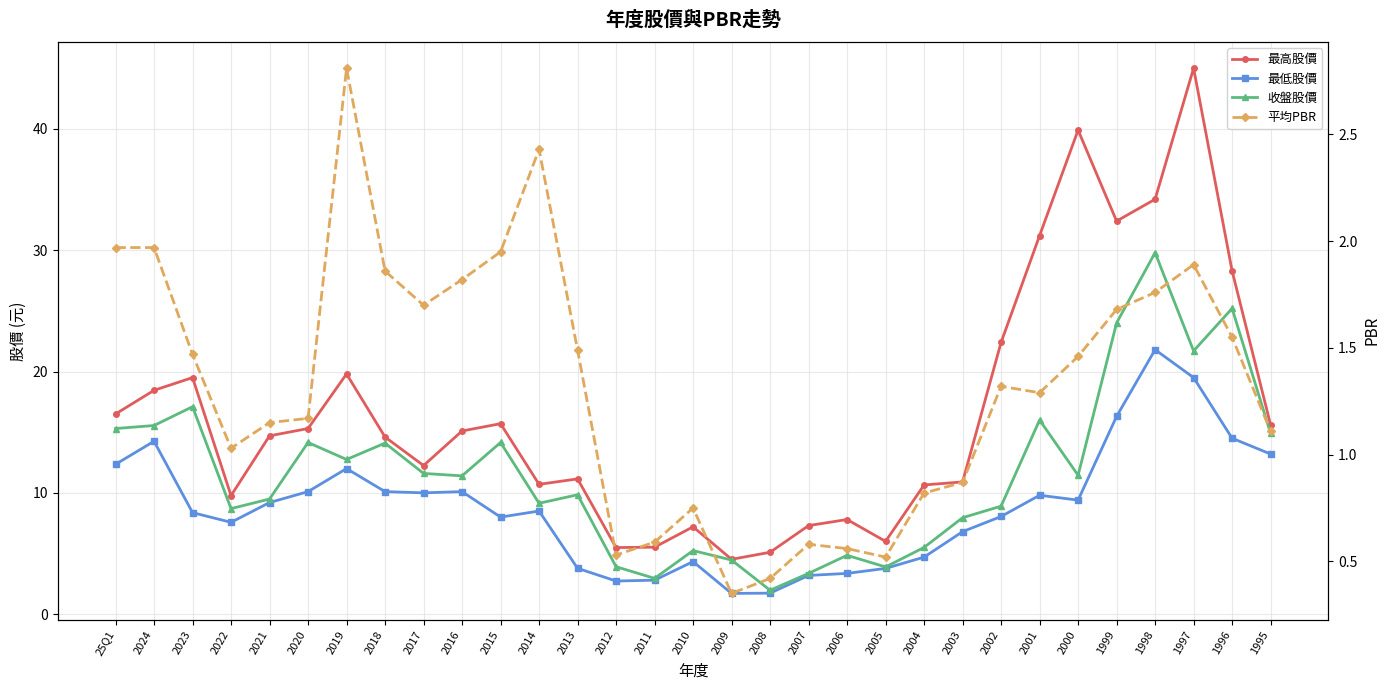

True or false: 最低股價 and 最高股價 intersect in this chart.

False